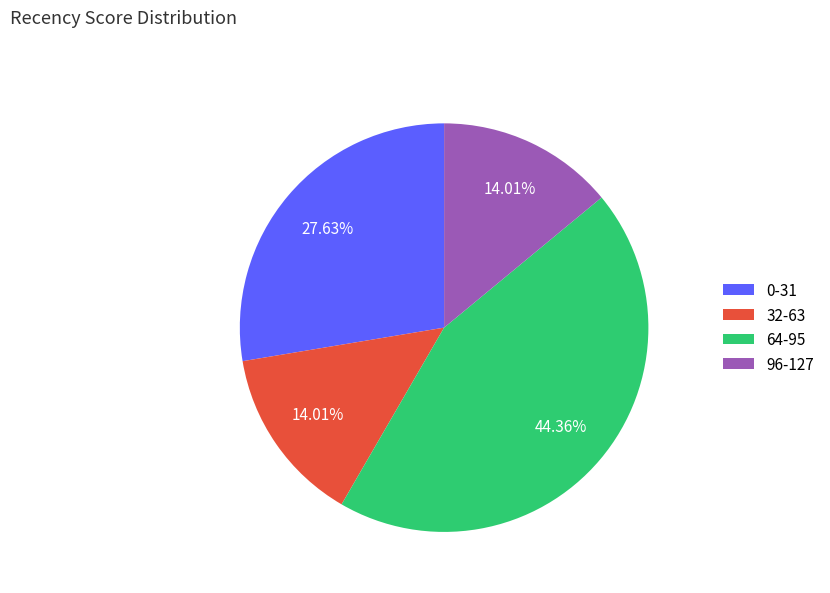

Count the number of slices in the pie.

4